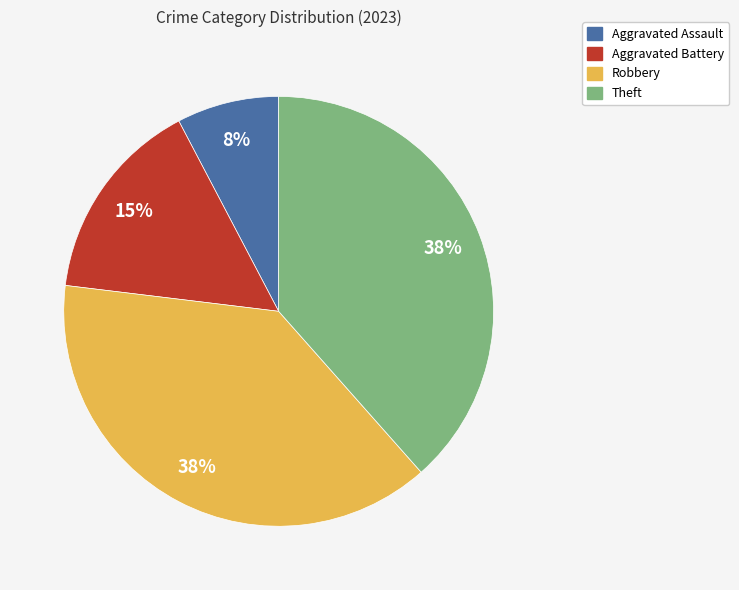

To the nearest percent, what is the average slice percentage?

25%